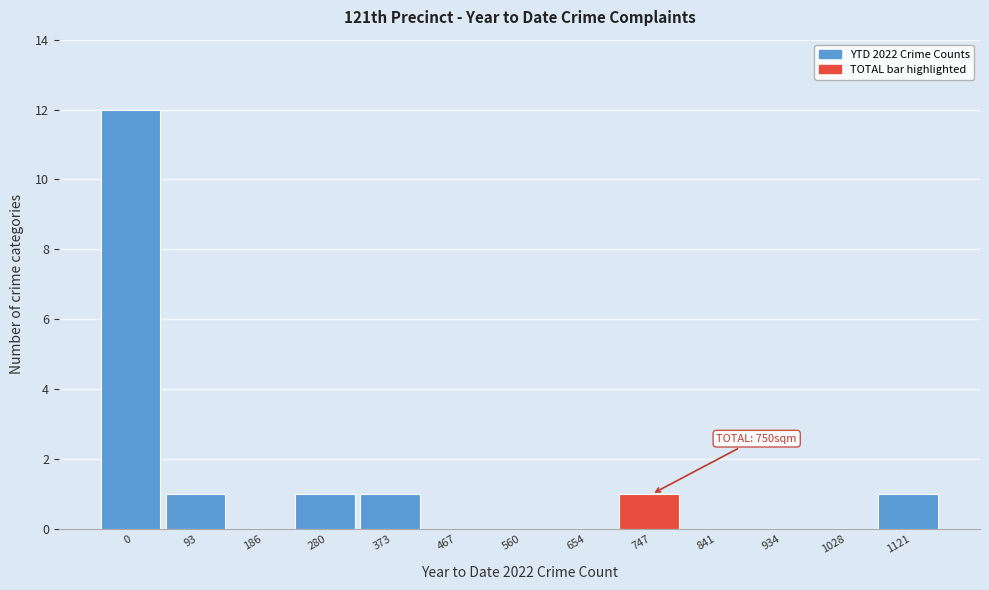

Reading left to right, extract all data points from this chart.

0=12	93=1	186=0	280=1	373=1	467=0	560=0	654=0	747=1	841=0	934=0	1028=0	1121=1